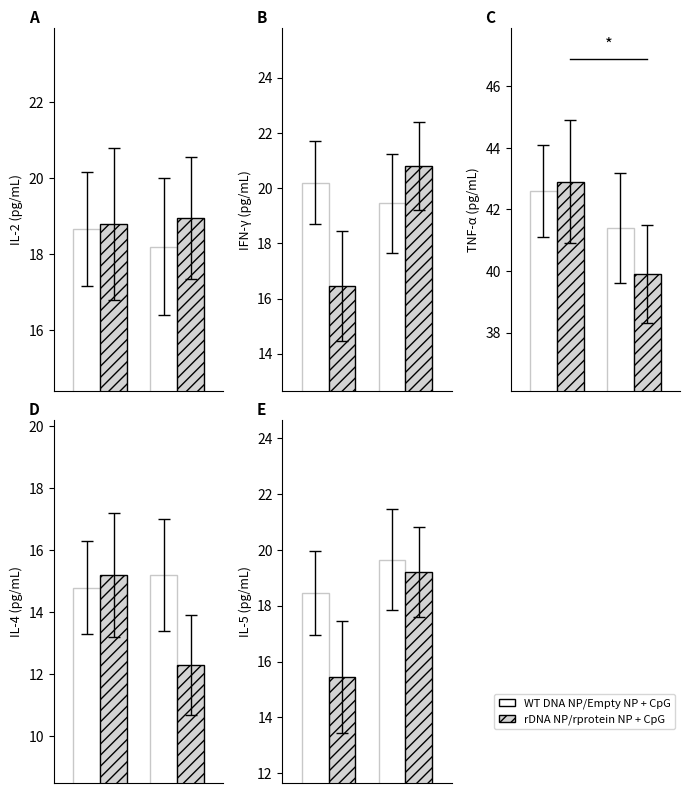

What is the total value across all series at 0.00?

33.9